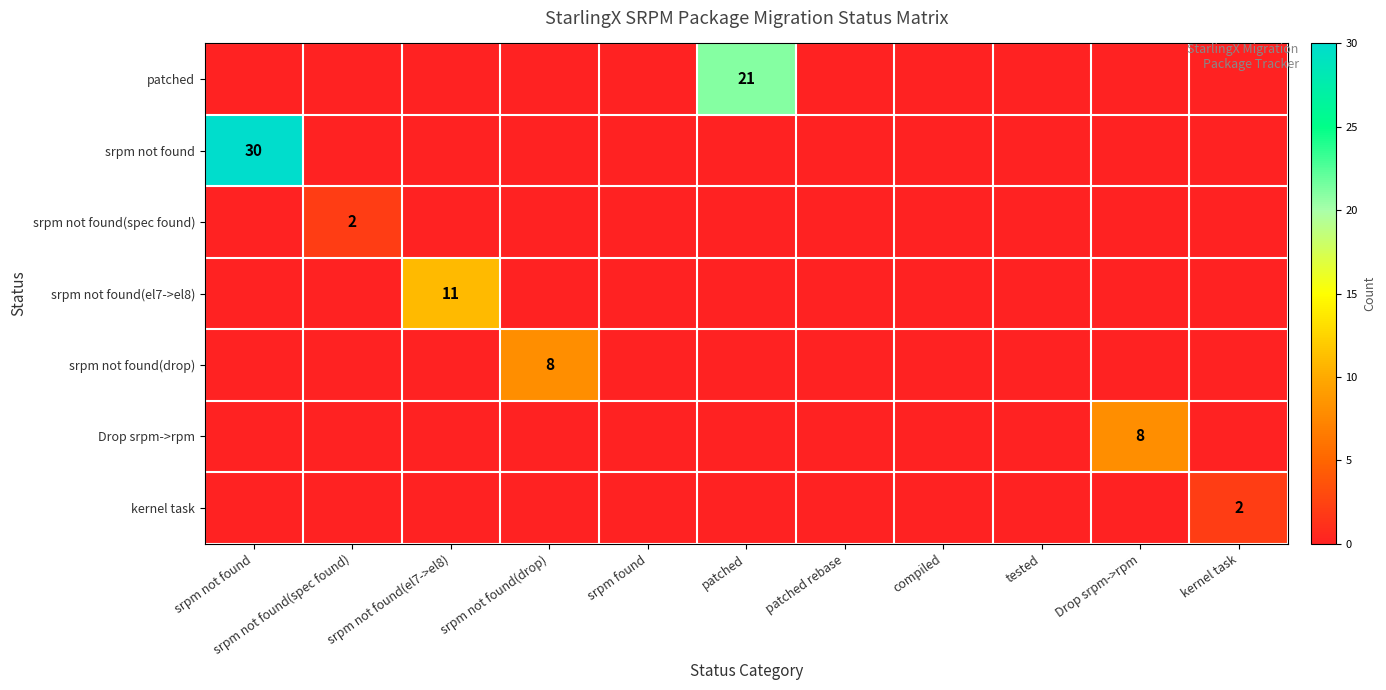

True or false: srpm not found(drop) has a value of 14 at srpm not found(drop).

False